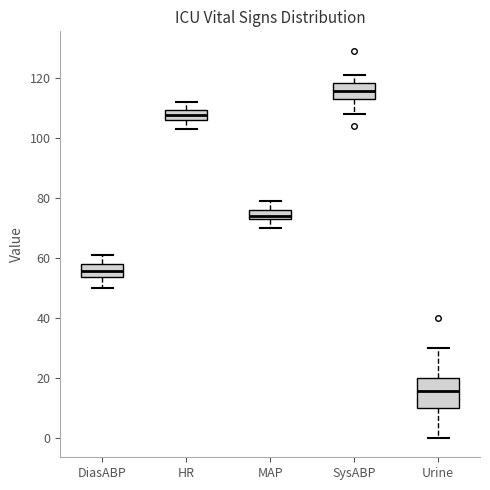

Reading left to right, read every box against the y-axis: the position of its median line, the range the box covers, and the ends of its whiskers. The values are not printed on the chart, so give them approximately, as read against the axis.

DiasABP: median 56, box 54 to 58, whiskers 50 to 62
HR: median 108, box 106 to 110, whiskers 104 to 112
MAP: median 74 (just above the box's lower edge), box 74 to 76, whiskers 70 to 80
SysABP: median 116, box 112 to 118, whiskers 108 to 122
Urine: median 16, box 10 to 20, whiskers 0 to 30